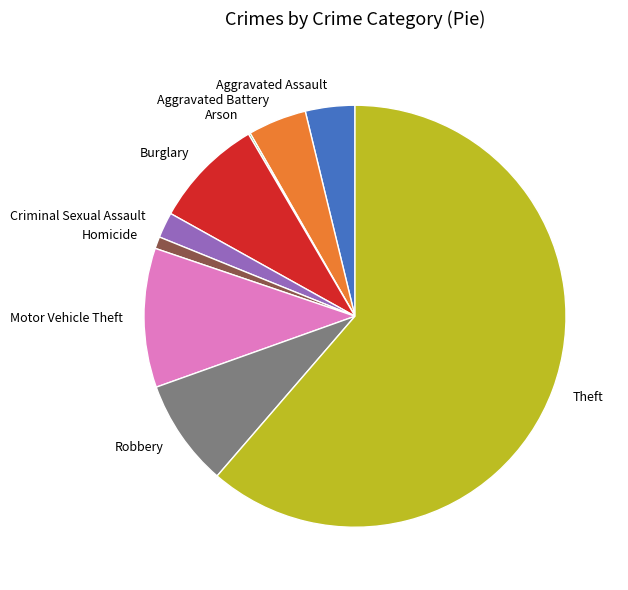

True or false: Homicide accounts for 11% of the total.

False